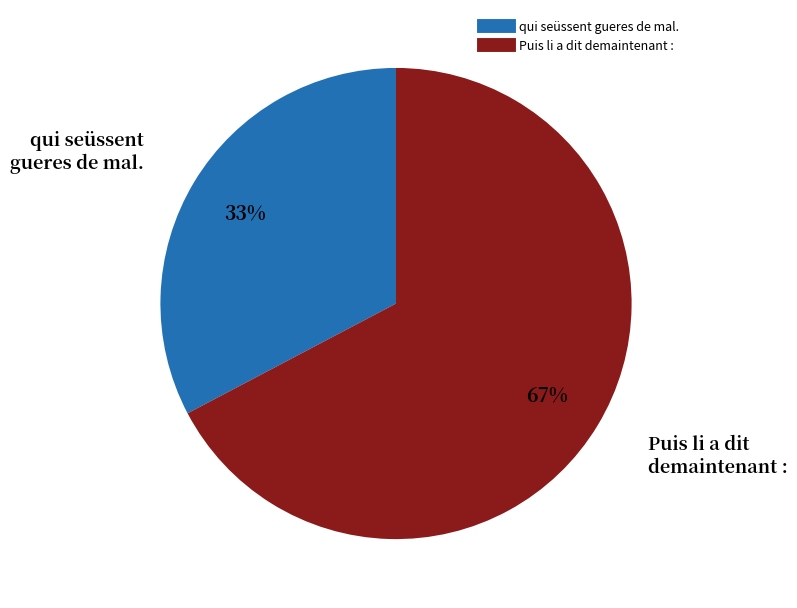

Which slice is the smallest?

qui seüssent gueres de mal.